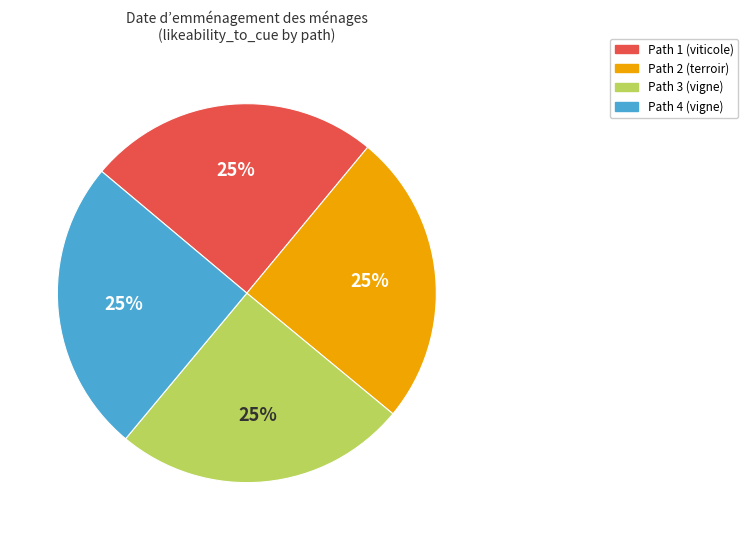

Does any single category account for the majority?

No